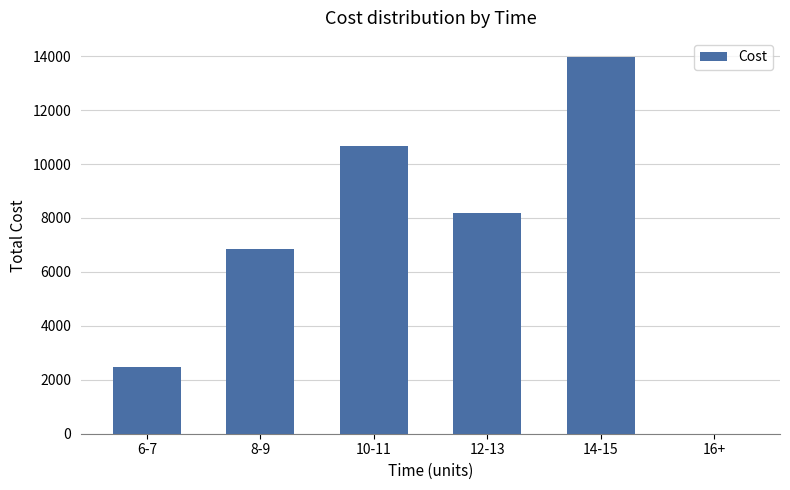

At which label is the value closest to 6988?

8-9